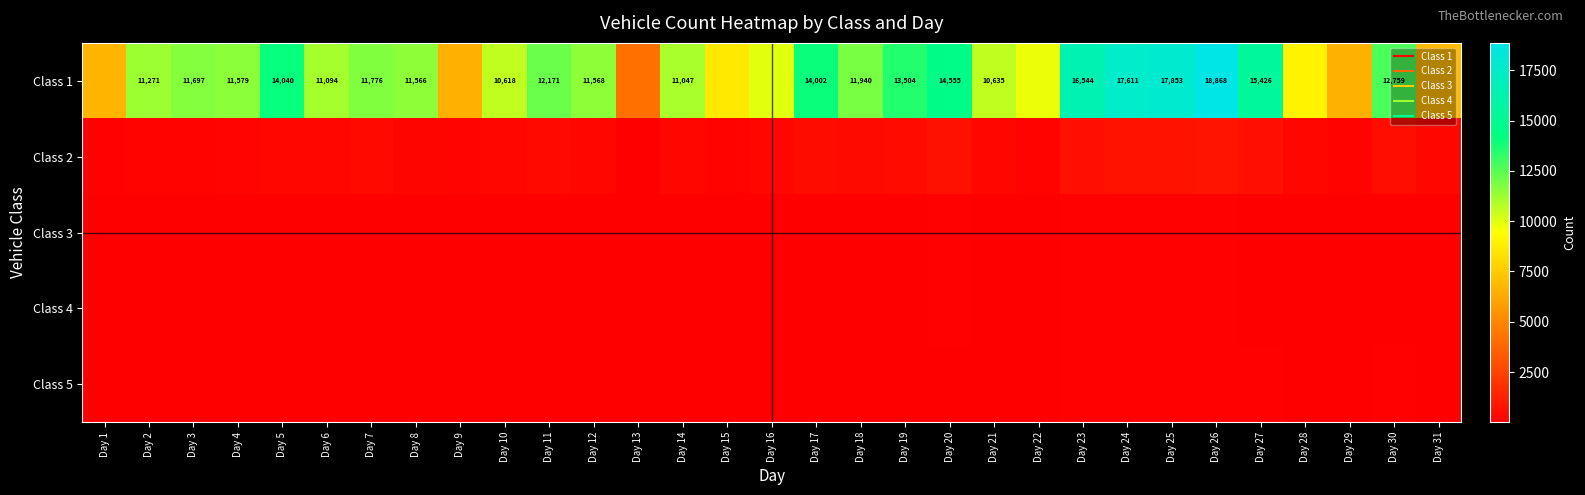

What is the maximum value for Class 4?

100